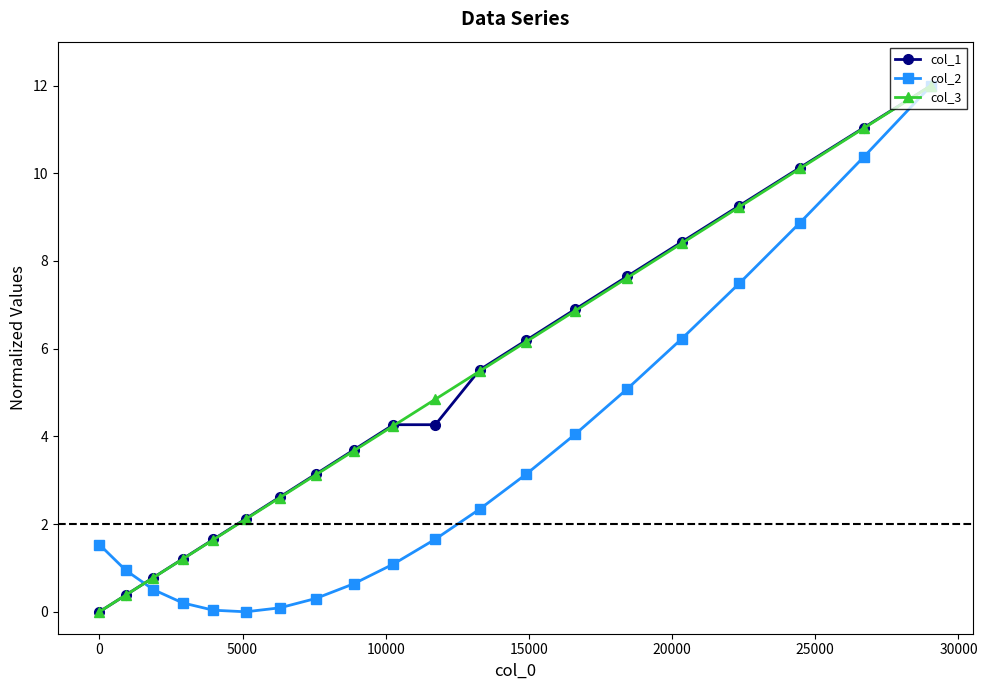

What is the sum of all col_2 values?

66.6